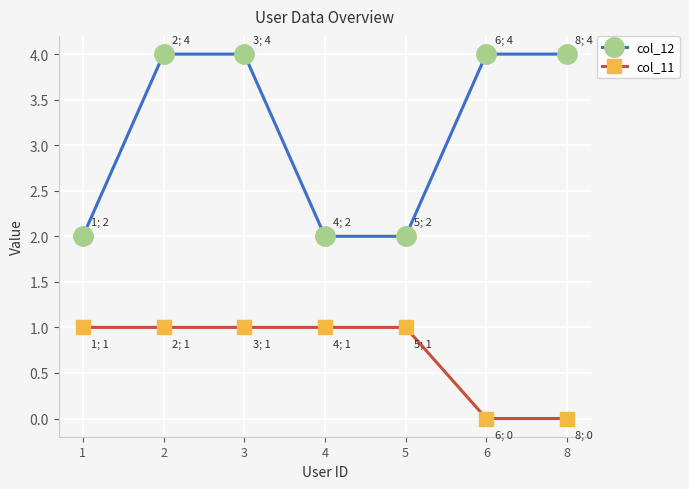

What is the difference between the col_11 values at 8 and 2?

1